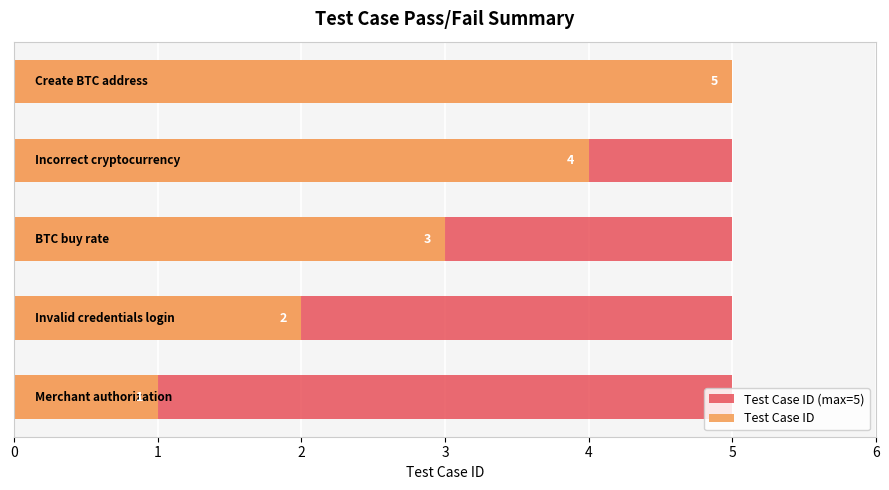

How many bars are there in total?

10